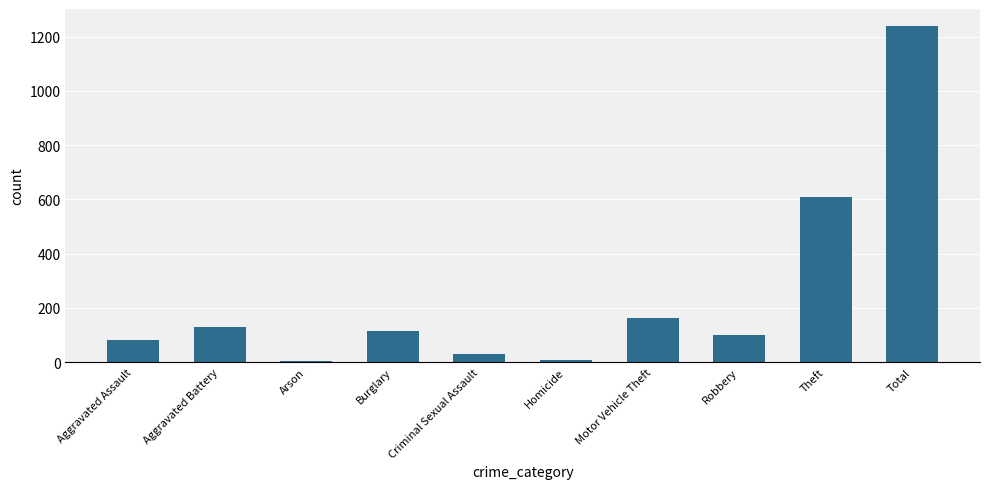

What is the difference between the maximum and second lowest values?

1231